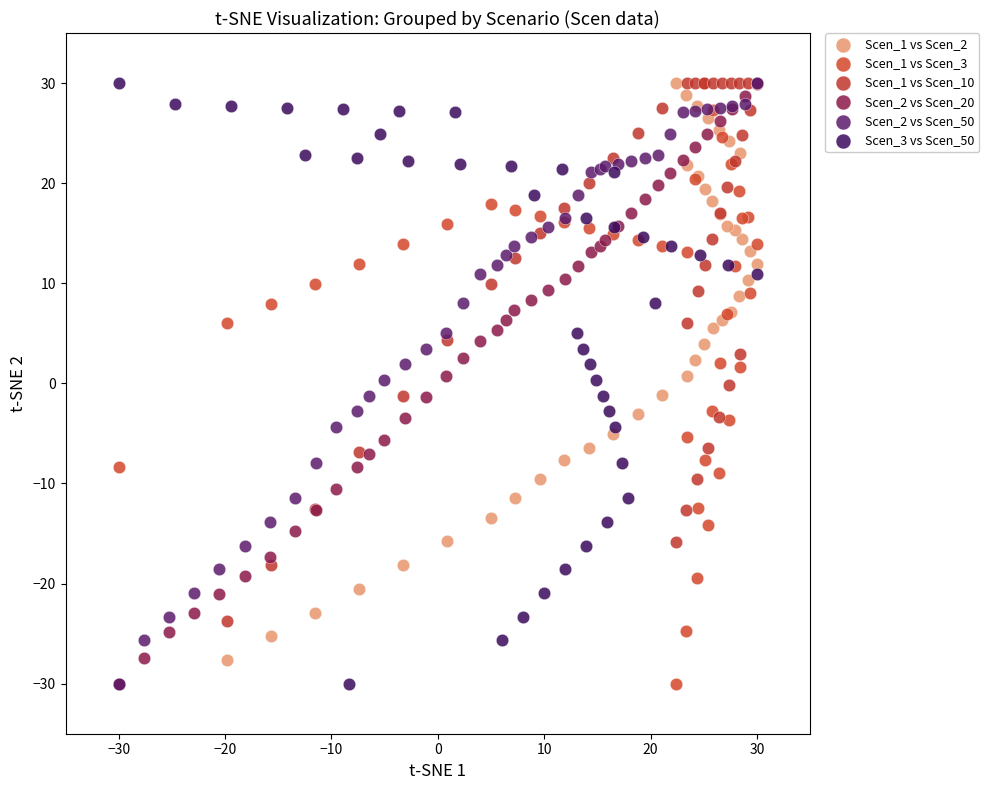

What are all the series names shown in the legend?

Scen_1 vs Scen_2, Scen_1 vs Scen_3, Scen_1 vs Scen_10, Scen_2 vs Scen_20, Scen_2 vs Scen_50, Scen_3 vs Scen_50